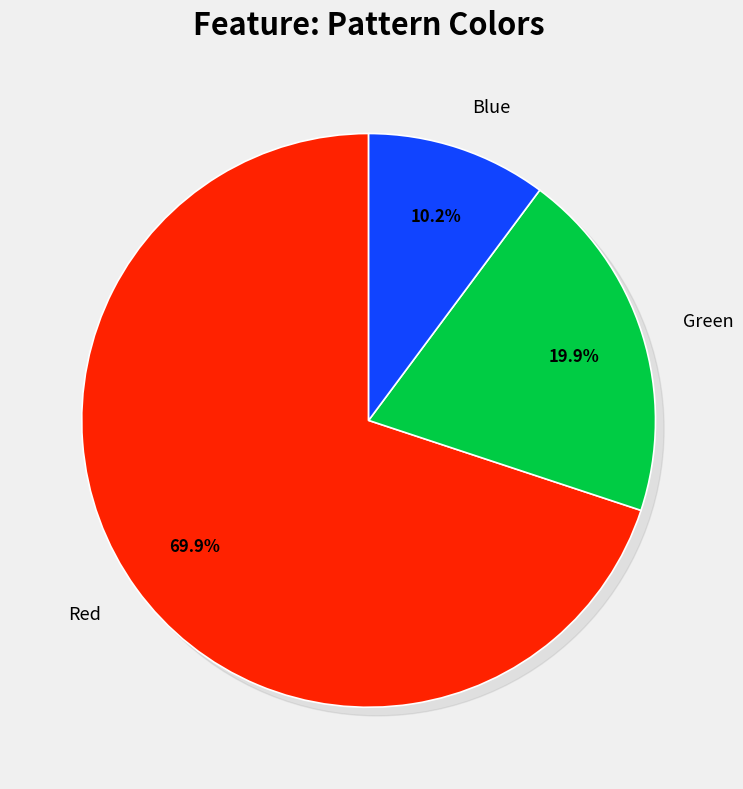

Does Blue account for over 50% of the chart?

No